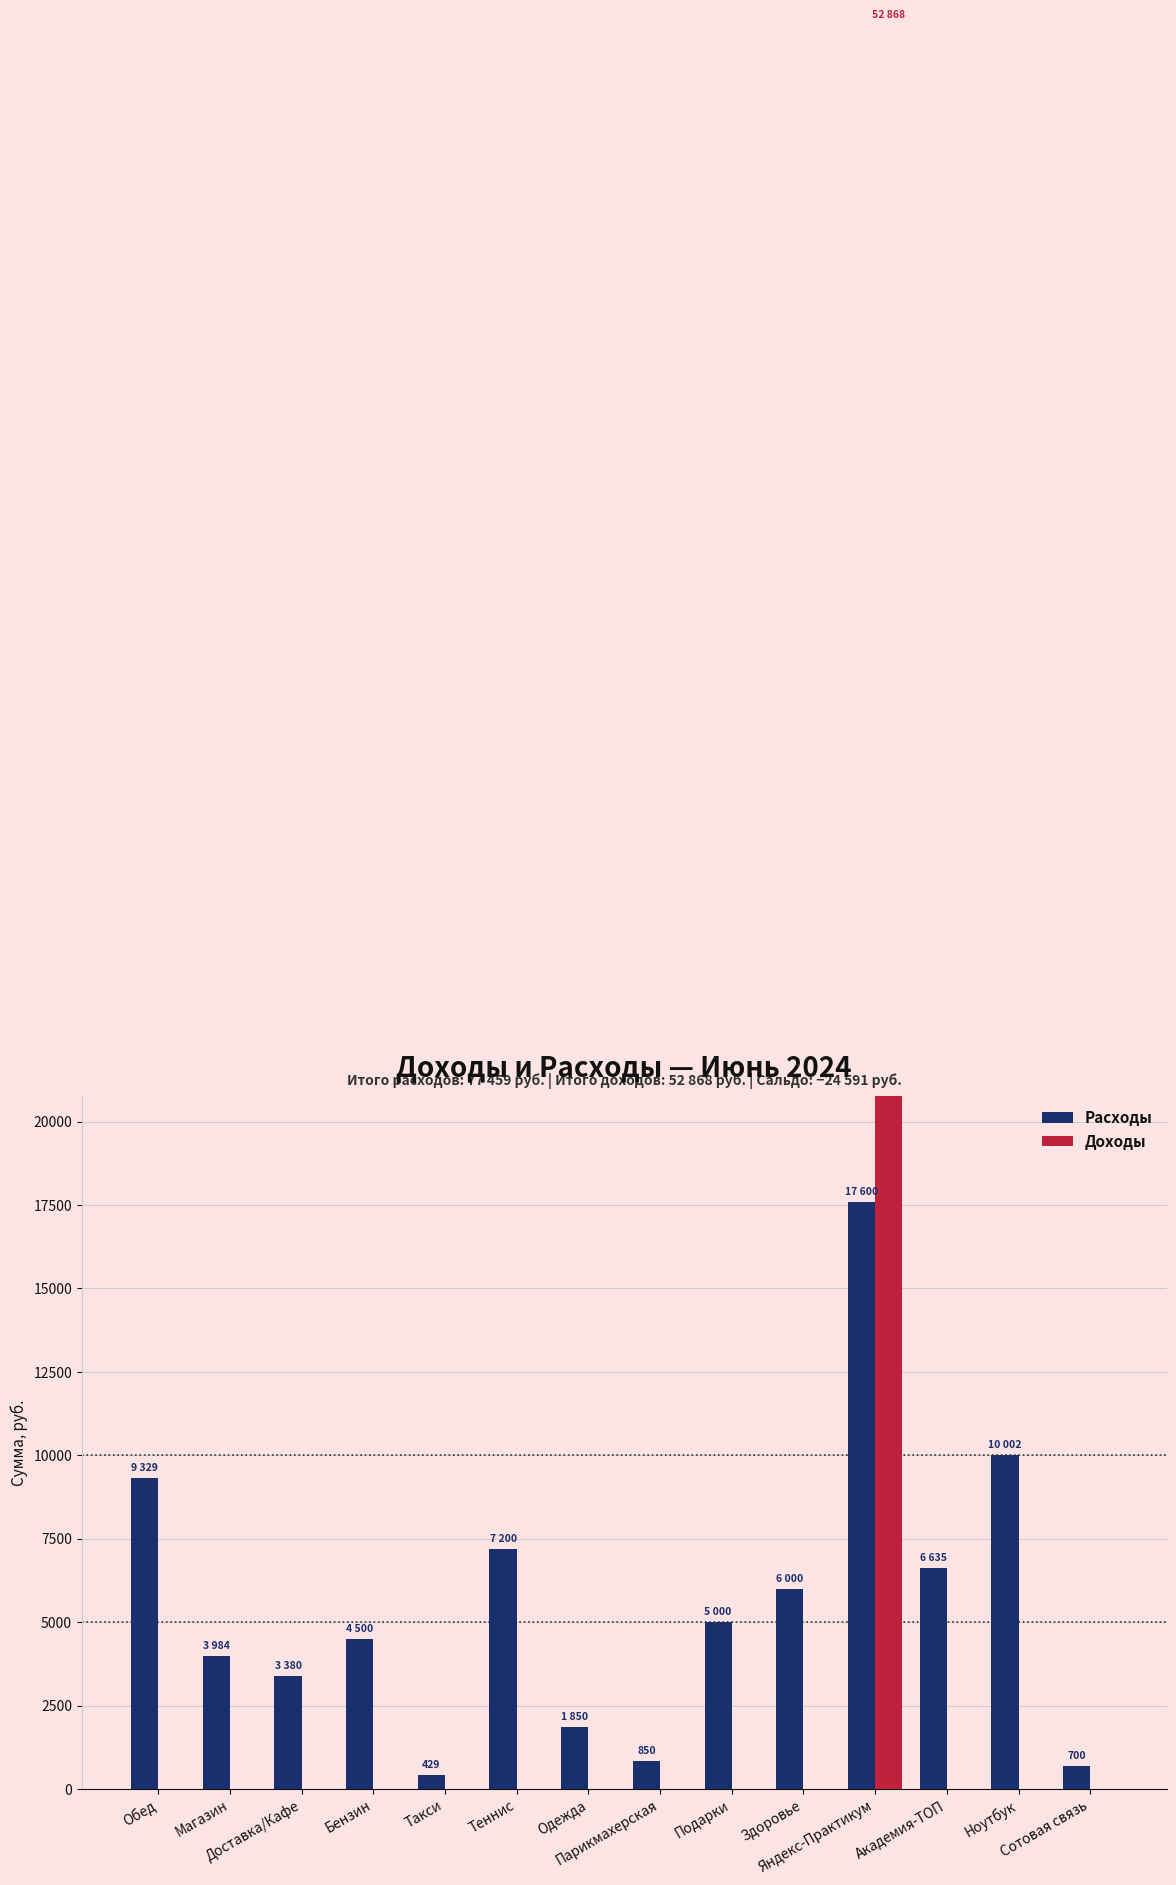

At how many categories does at least one series exceed 18422?

1